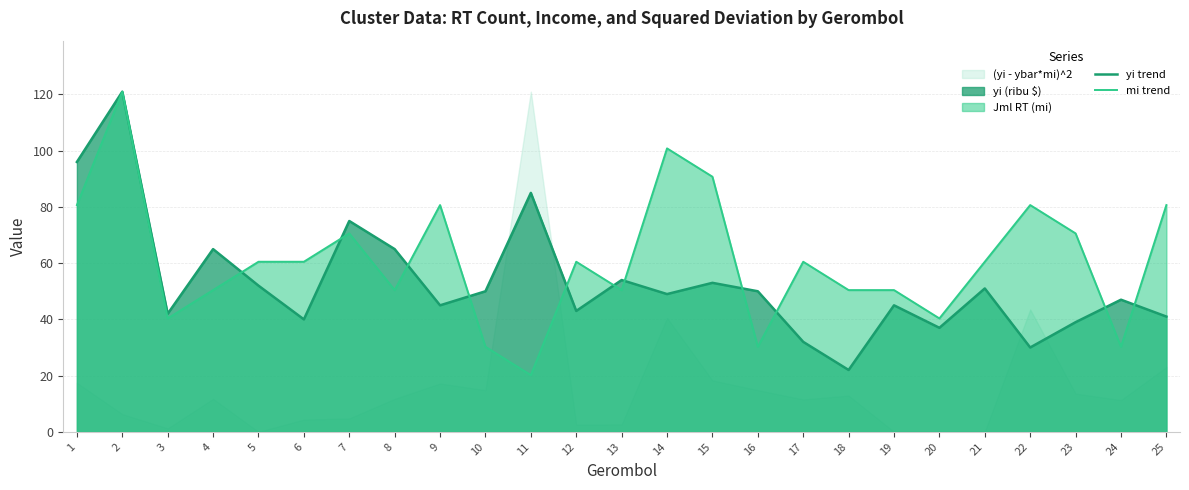

How many intersections are there between yi trend and mi trend?

11